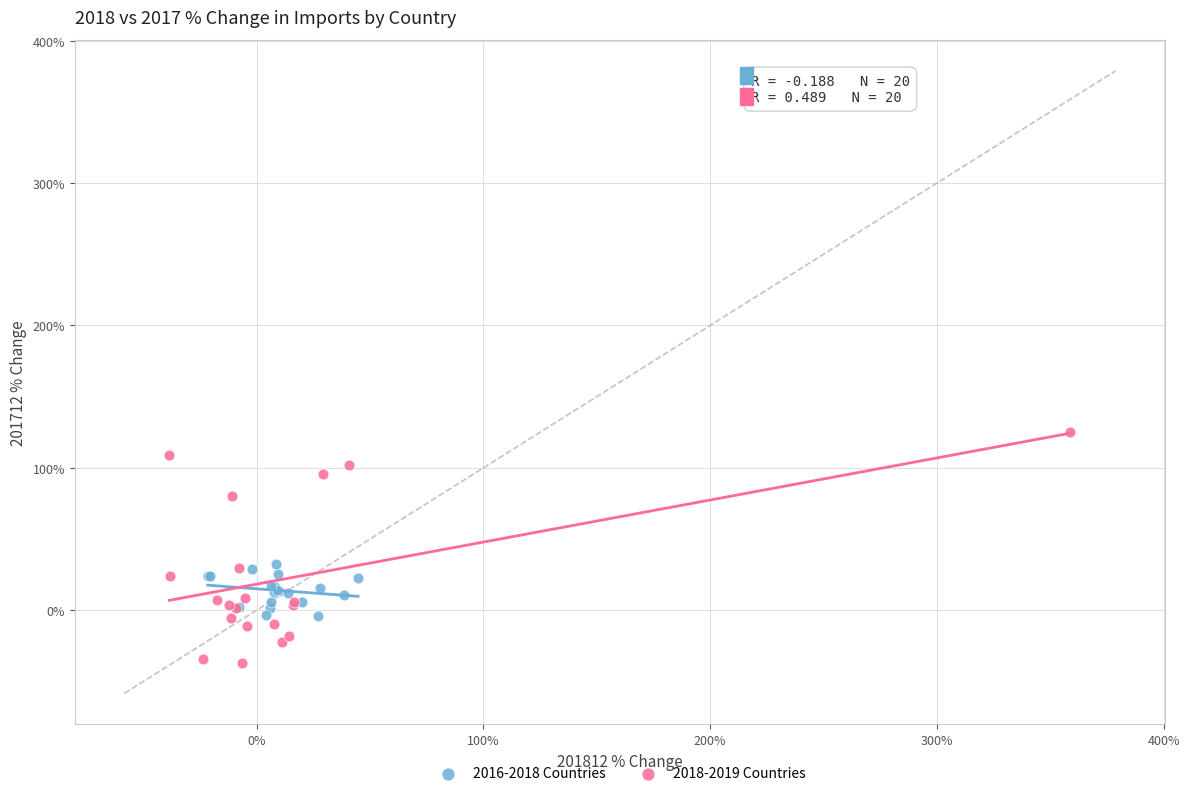

Which series reaches the maximum Y coordinate?

2018-2019 Countries